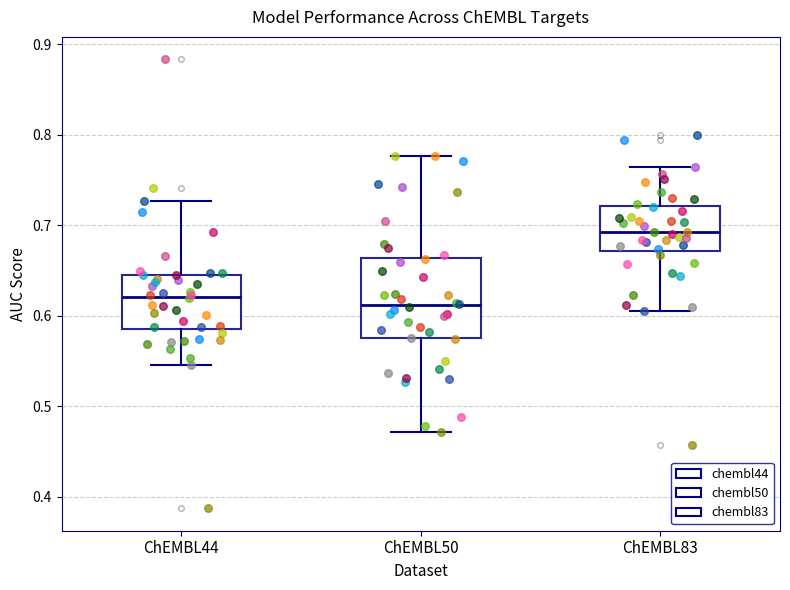

Where is the upper edge of the box for ChEMBL44 on the y-axis? The values are not printed on the chart, so give them approximately, as read against the axis.

0.65